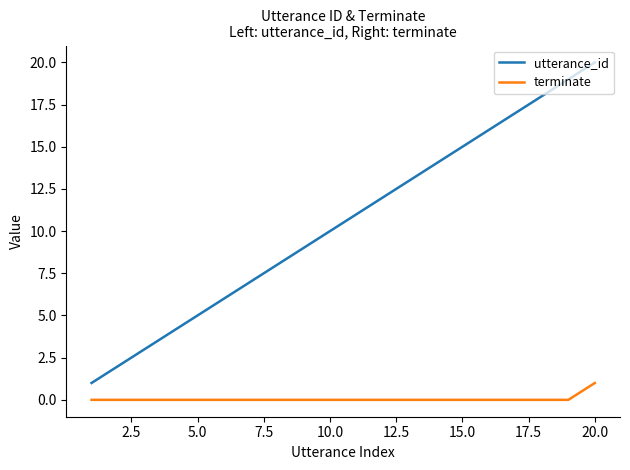

Count the number of categories in the chart.

20